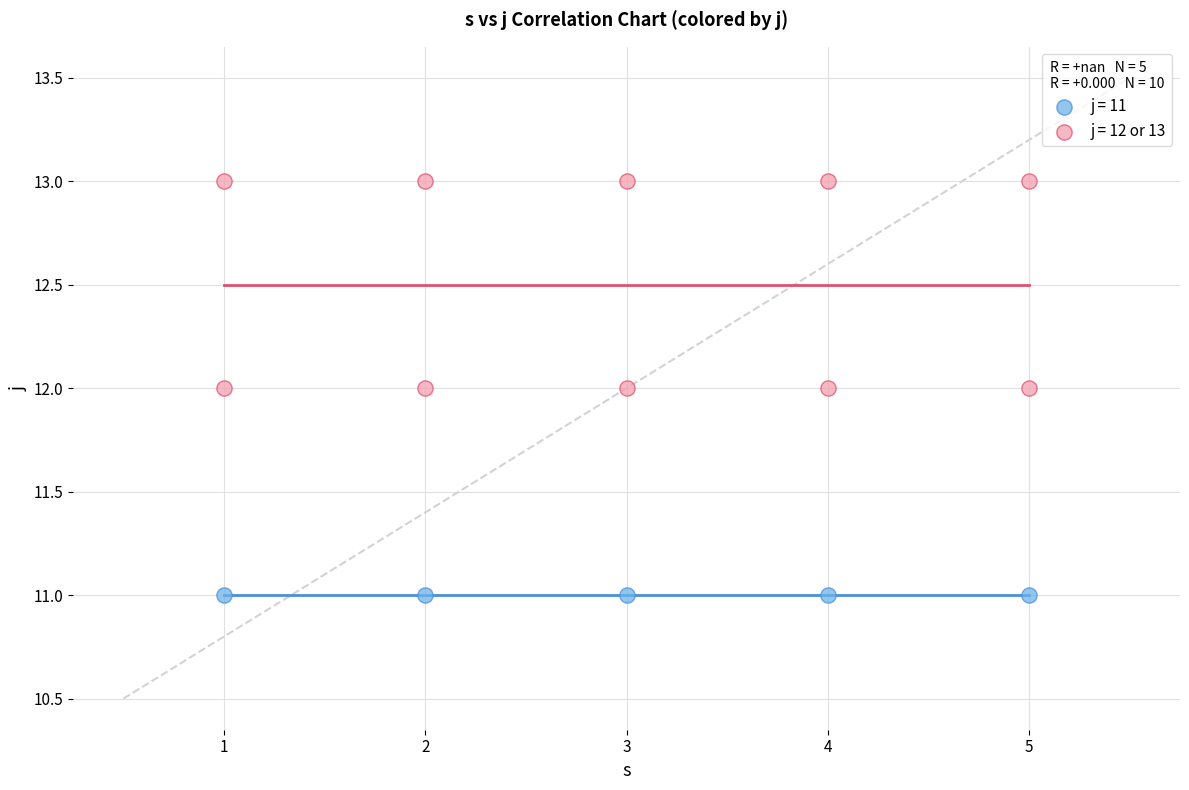

Which series contains the lowest Y value?

j = 11